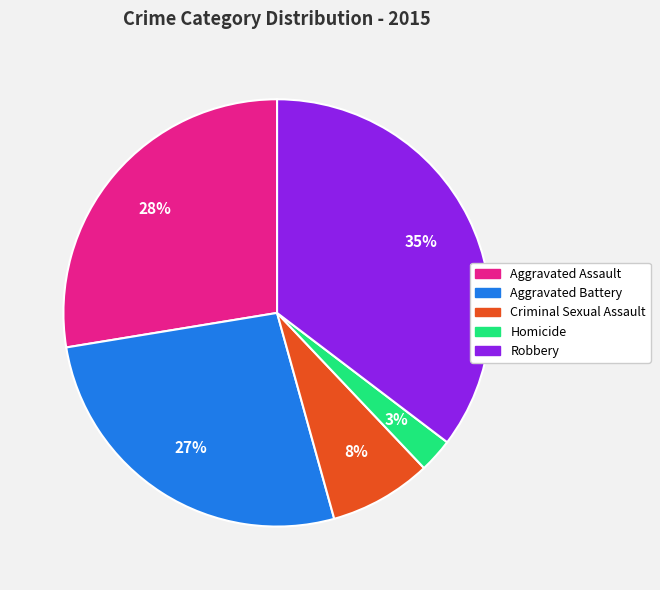

To the nearest percent, what is the difference between the Aggravated Assault and Criminal Sexual Assault slice percentages?

20%